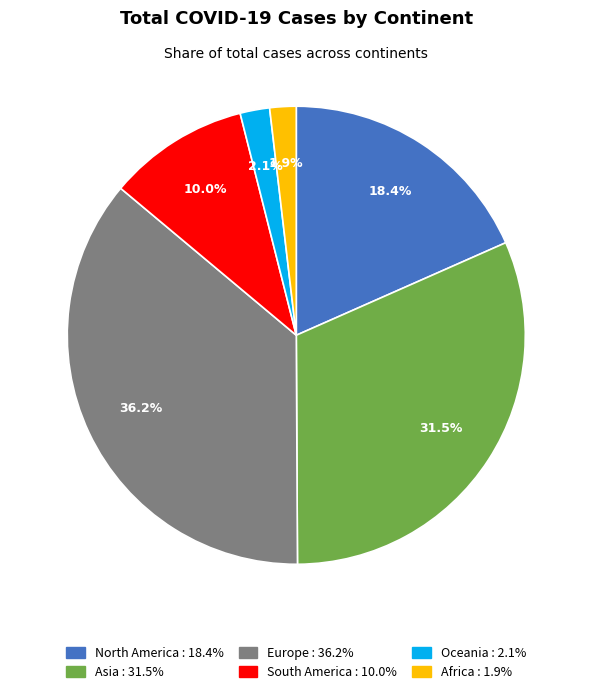

To the nearest percent, what is the average slice percentage?

17%